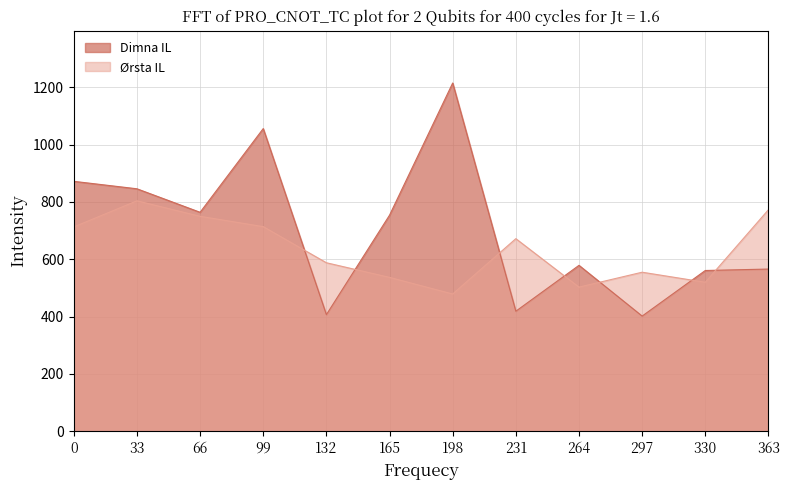

The value of Ørsta IL at 132 is 266. True or false?

False